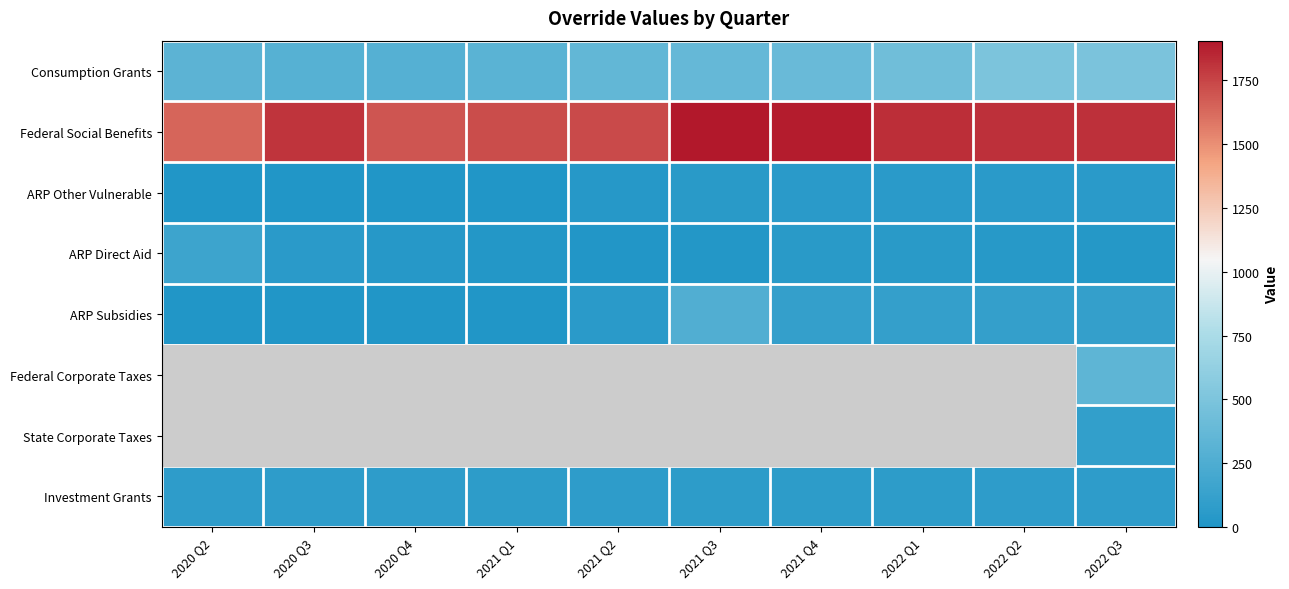

Which series changed the most between 2021 Q1 and 2022 Q1?

Consumption Grants